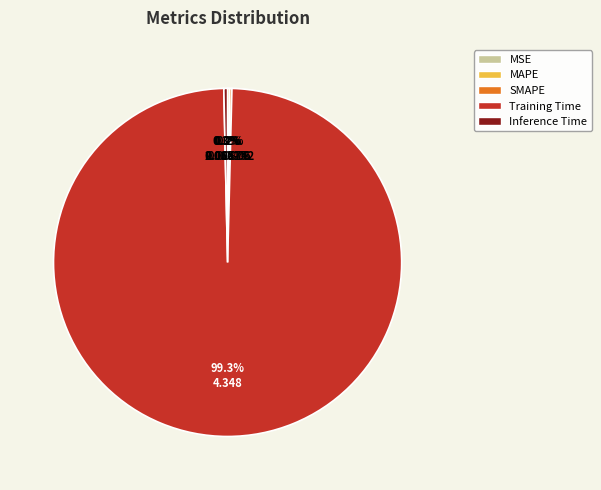

To the nearest percent, what is the difference between the largest and smallest slice percentages?

99%